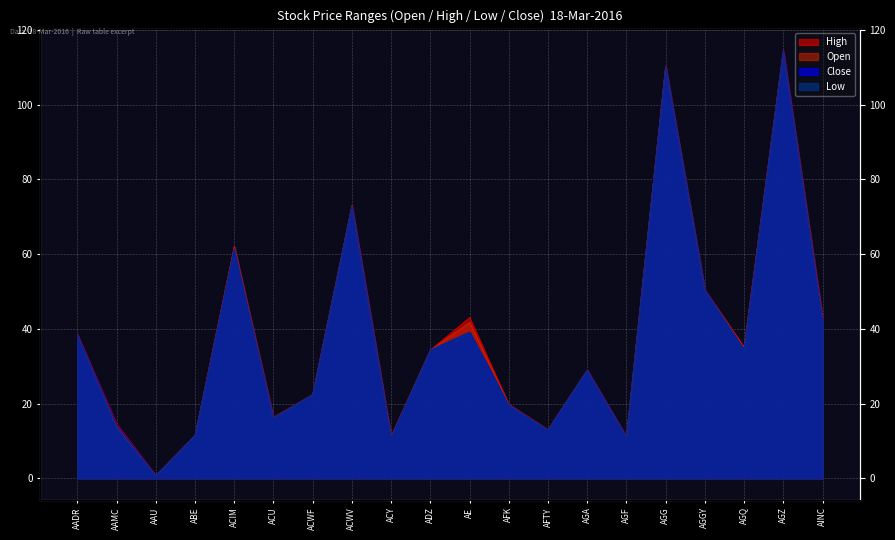

What is the minimum value shown in the chart?

0.7